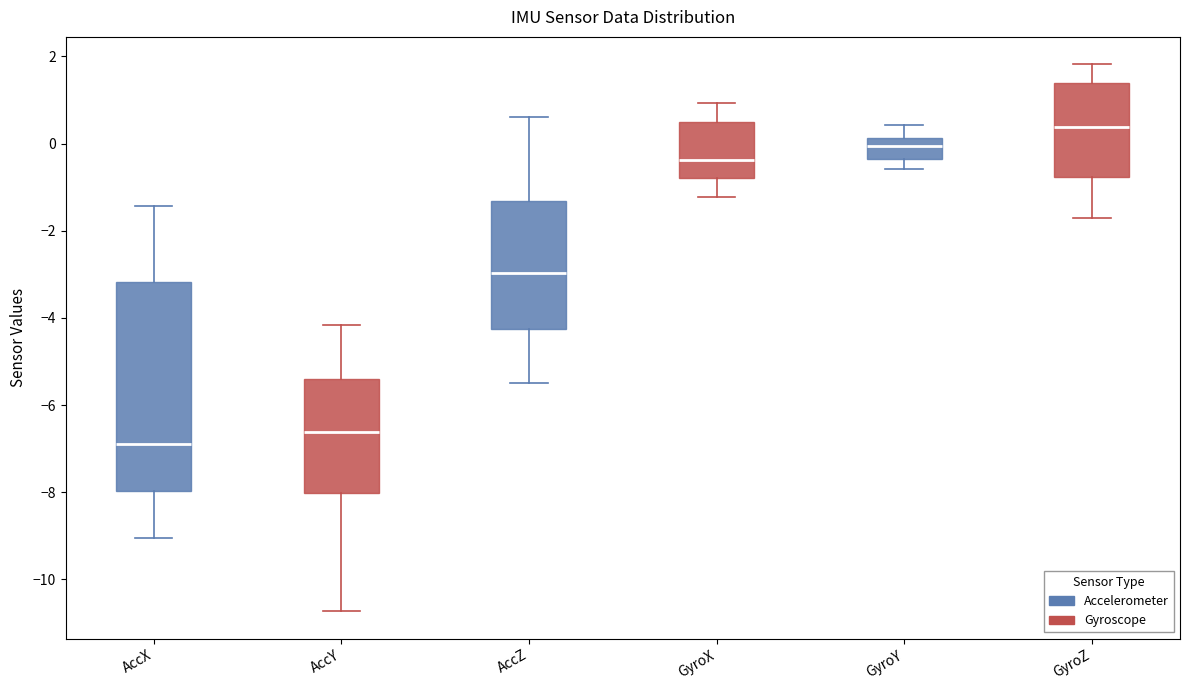

Reading left to right, transcribe this box plot: for each box, give where its median line is, the range the box spans, and where its two whiskers end, as read against the y-axis. The values are not printed on the chart, so give them approximately, as read against the axis.

AccX: median -6.8, box -8.0 to -3.2, whiskers -9.0 to -1.4
AccY: median -6.6, box -8.0 to -5.4, whiskers -10.8 to -4.2
AccZ: median -3.0, box -4.2 to -1.4, whiskers -5.4 to 0.6
GyroX: median -0.4, box -0.8 to 0.6, whiskers -1.2 to 1.0
GyroY: median 0.0, box -0.4 to 0.2, whiskers -0.6 to 0.4
GyroZ: median 0.4, box -0.8 to 1.4, whiskers -1.8 to 1.8